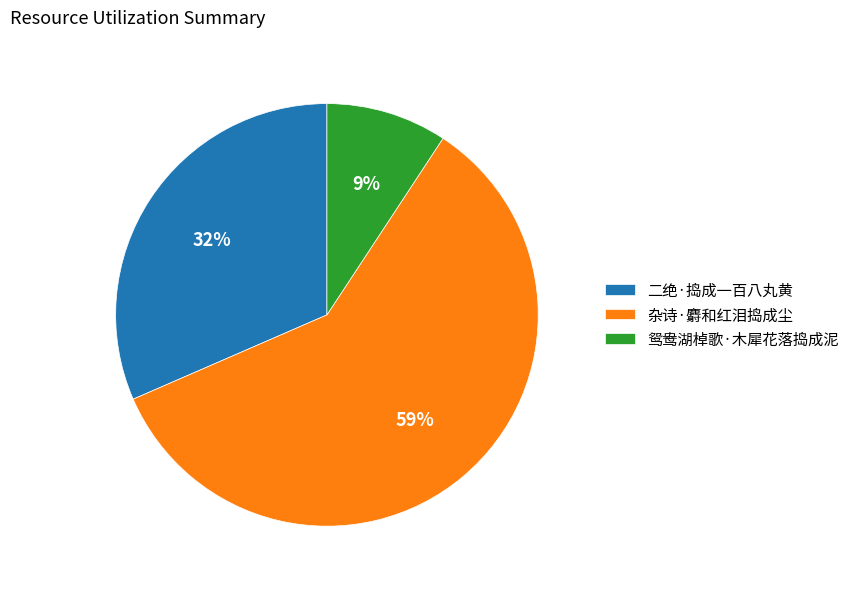

Is the sum of 鸳鸯湖棹歌·木犀花落捣成泥 and 杂诗·麝和红泪捣成尘 greater than half?

Yes